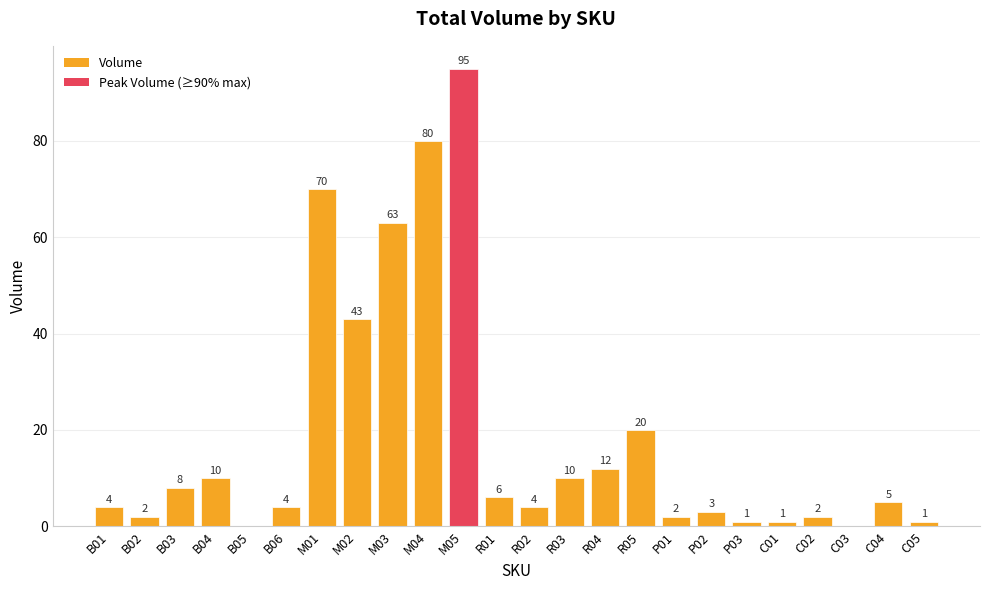

Are the bars horizontal?

No